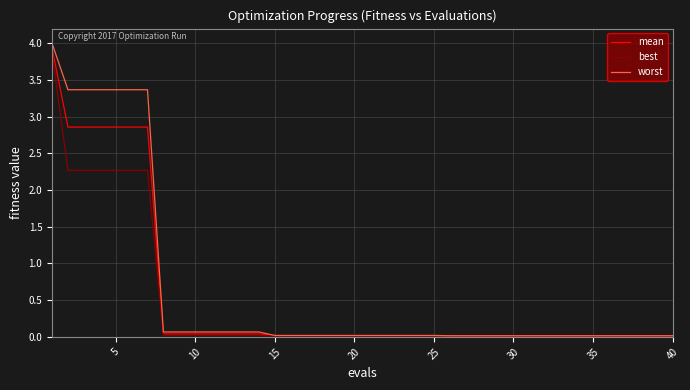

Which series has the widest spread of values?

worst